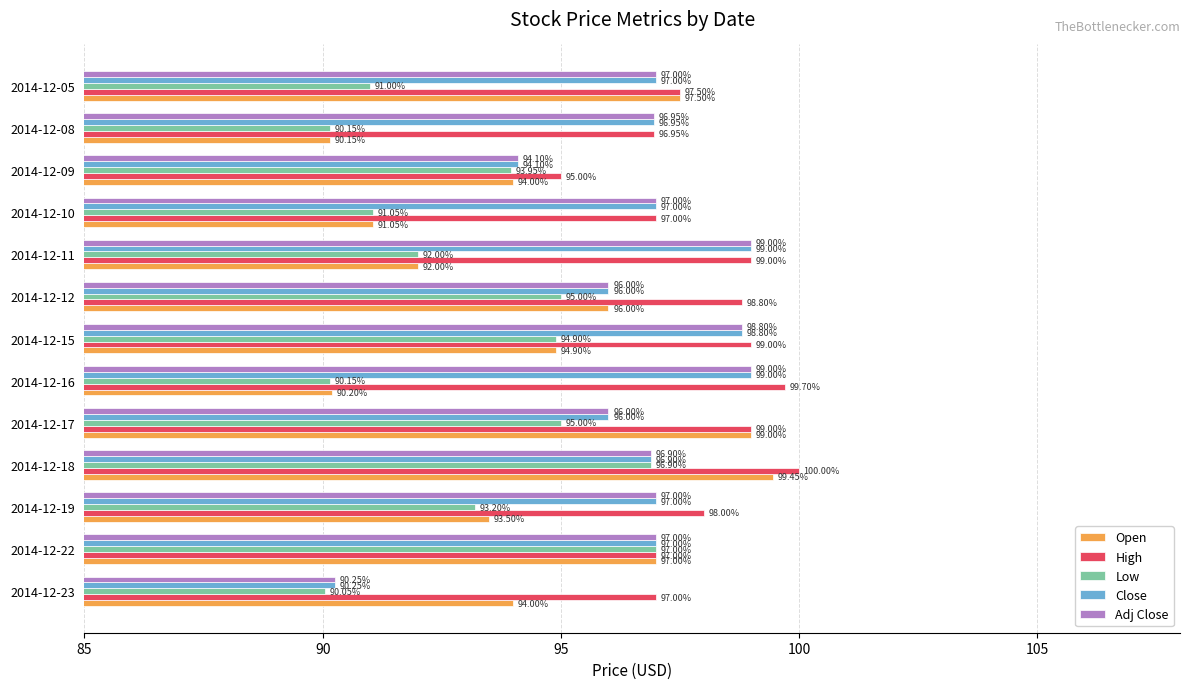

What is the total value across all series at 2014-12-15?

486.4